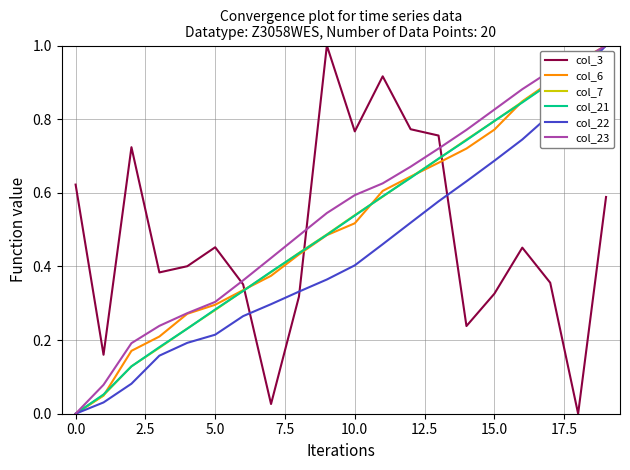

Does the chart have visible grid lines?

Yes